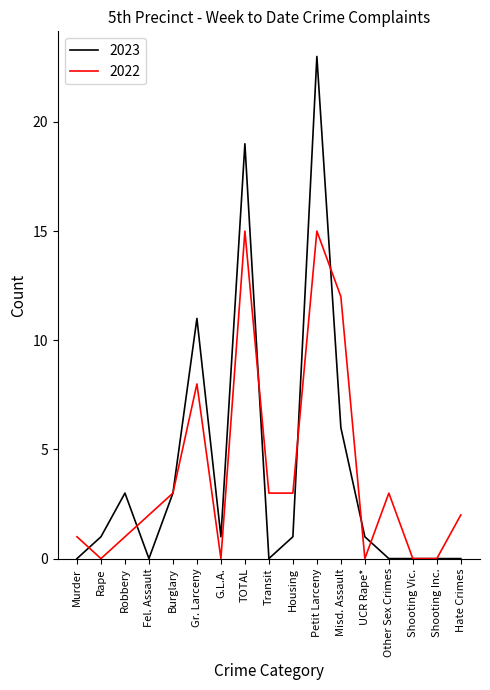

In 2022, how many points are higher than both neighbors (excluding endpoints)?

4